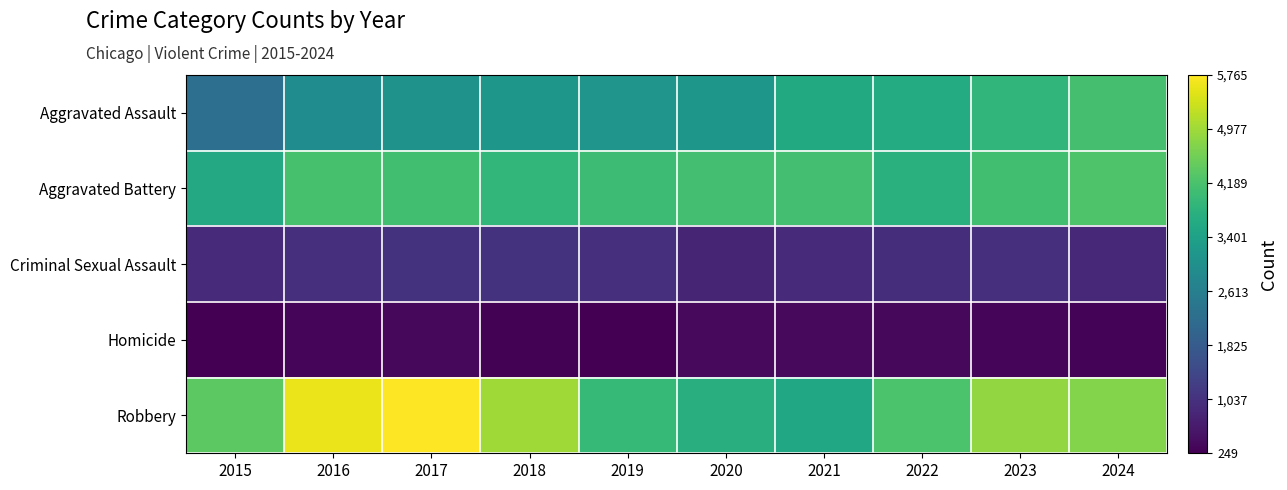

Reading left to right, what are all the values shown in this chart?

Aggravated Assault: 2015=2267	2016=2932	2017=3088	2018=3176	2019=3124	2020=3173	2021=3590	2022=3639	2023=3885	2024=4148
Aggravated Battery: 2015=3570	2016=4151	2017=4090	2018=3899	2019=4022	2020=4124	2021=4118	2022=3757	2023=4098	2024=4247
Criminal Sexual Assault: 2015=937	2016=1008	2017=1067	2018=1056	2019=1019	2020=818	2021=912	2022=964	2023=982	2024=856
Homicide: 2015=249	2016=356	2017=362	2018=289	2019=261	2020=397	2021=392	2022=359	2023=335	2024=307
Robbery: 2015=4379	2016=5599	2017=5765	2018=4982	2019=3940	2020=3732	2021=3534	2022=4204	2023=4875	2024=4750